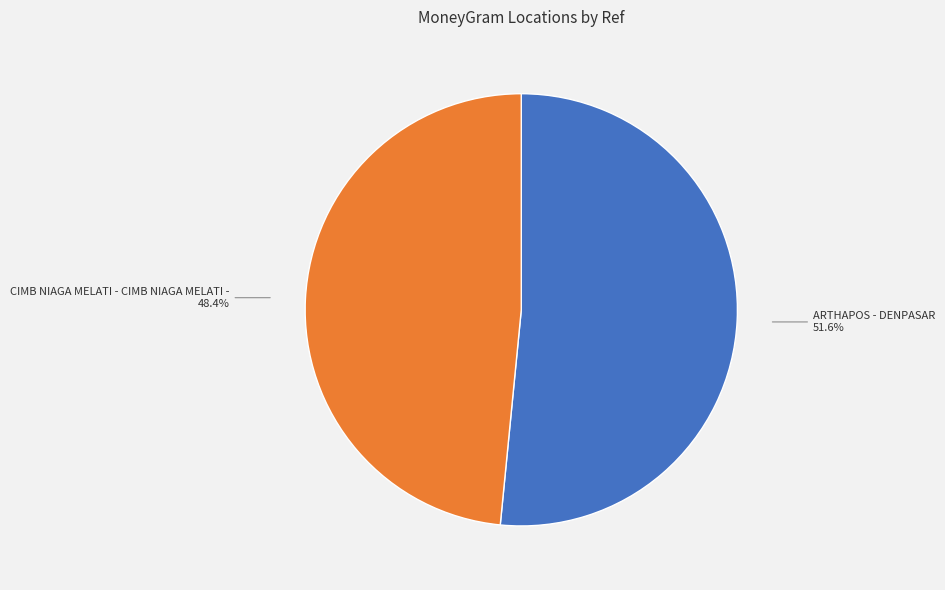

How many slices are in this pie chart?

2